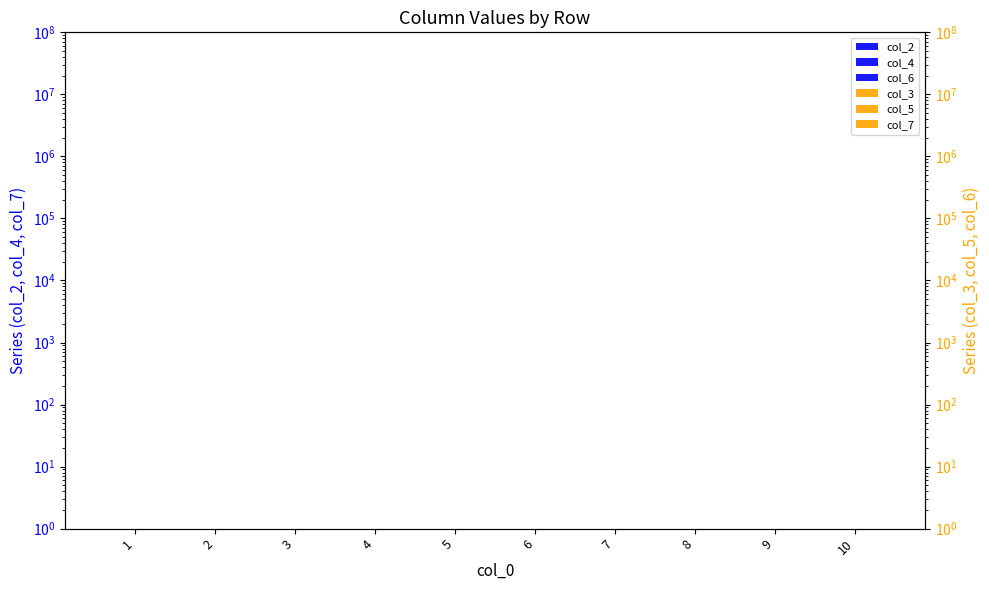

Which has a higher value, 2 or 4?

2